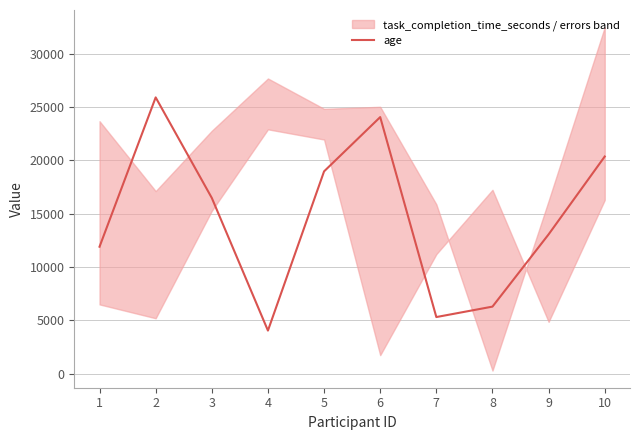

Rank the categories by value from highest to lowest.

2, 6, 10, 5, 3, 9, 1, 8, 7, 4